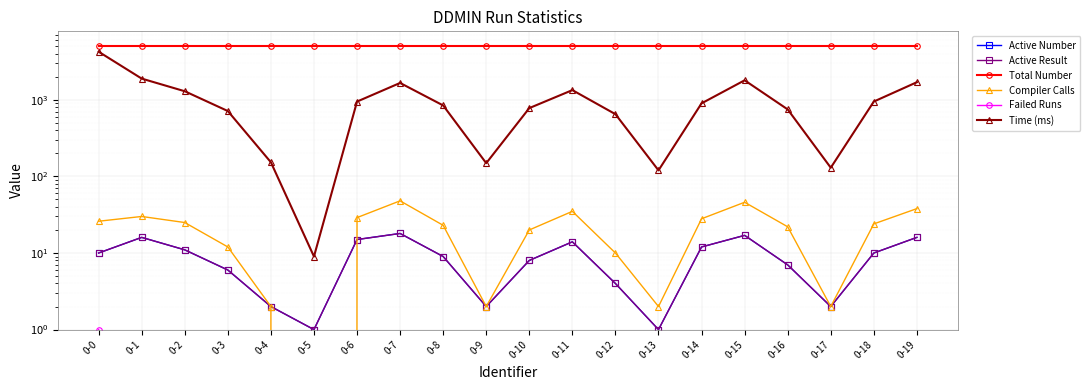

Reading right to left, what are all the values shown in this chart?

Active Number: 0-19=16	0-18=10	0-17=2	0-16=7	0-15=17	0-14=12	0-13=1	0-12=4	0-11=14	0-10=8	0-9=2	0-8=9	0-7=18	0-6=15	0-5=1	0-4=2	0-3=6	0-2=11	0-1=16	0-0=10
Active Result: 0-19=16	0-18=10	0-17=2	0-16=7	0-15=17	0-14=12	0-13=1	0-12=4	0-11=14	0-10=8	0-9=2	0-8=9	0-7=18	0-6=15	0-5=1	0-4=2	0-3=6	0-2=11	0-1=16	0-0=10
Total Number: 0-19=5118	0-18=5118	0-17=5118	0-16=5118	0-15=5118	0-14=5118	0-13=5118	0-12=5118	0-11=5118	0-10=5118	0-9=5118	0-8=5118	0-7=5118	0-6=5118	0-5=5118	0-4=5118	0-3=5118	0-2=5118	0-1=5118	0-0=5118
Compiler Calls: 0-19=38	0-18=24	0-17=2	0-16=22	0-15=46	0-14=28	0-13=2	0-12=10	0-11=35	0-10=20	0-9=2	0-8=23	0-7=48	0-6=29	0-5=0	0-4=2	0-3=12	0-2=25	0-1=30	0-0=26
Failed Runs: 0-19=0	0-18=0	0-17=0	0-16=0	0-15=0	0-14=0	0-13=0	0-12=0	0-11=0	0-10=0	0-9=0	0-8=0	0-7=0	0-6=0	0-5=0	0-4=0	0-3=0	0-2=0	0-1=0	0-0=1
Time (ms): 0-19=1700	0-18=950	0-17=130	0-16=750	0-15=1800	0-14=900	0-13=120	0-12=650	0-11=1340	0-10=780	0-9=149	0-8=845	0-7=1662	0-6=949	0-5=9	0-4=153	0-3=714	0-2=1295	0-1=1894	0-0=4249